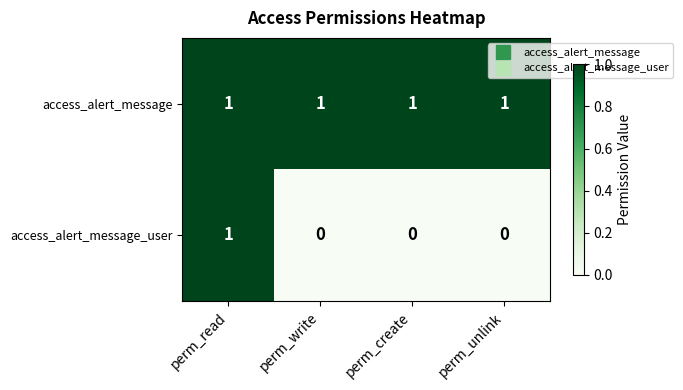

Rank the series by their average value, from lowest to highest.

access_alert_message_user, access_alert_message